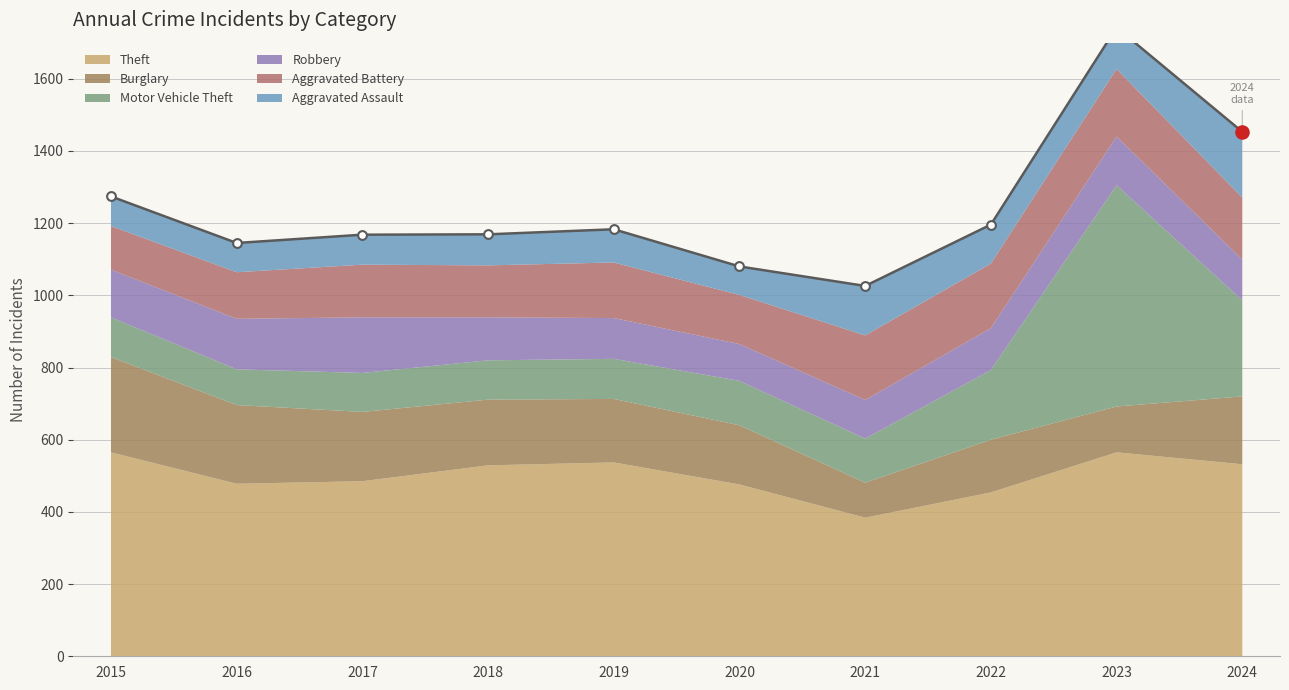

Which series has the largest total across all categories?

Theft